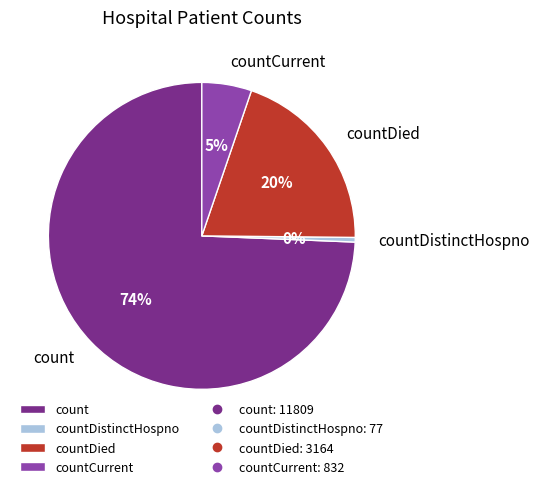

Count the number of slices in the pie.

4